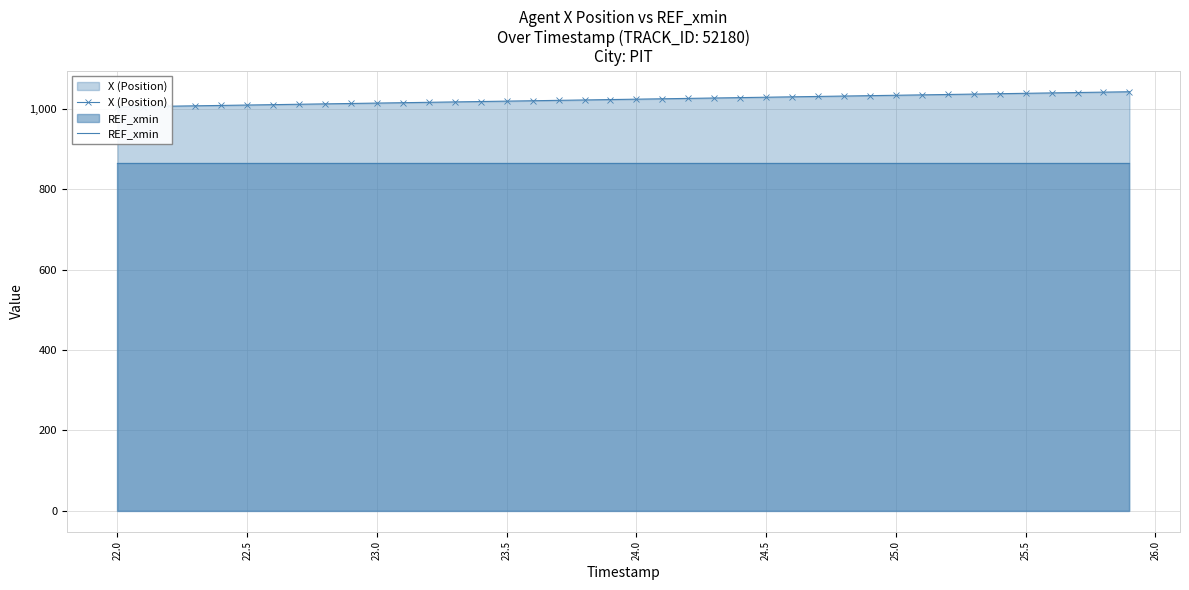

True or false: X (Position) and REF_xmin intersect in this chart.

False